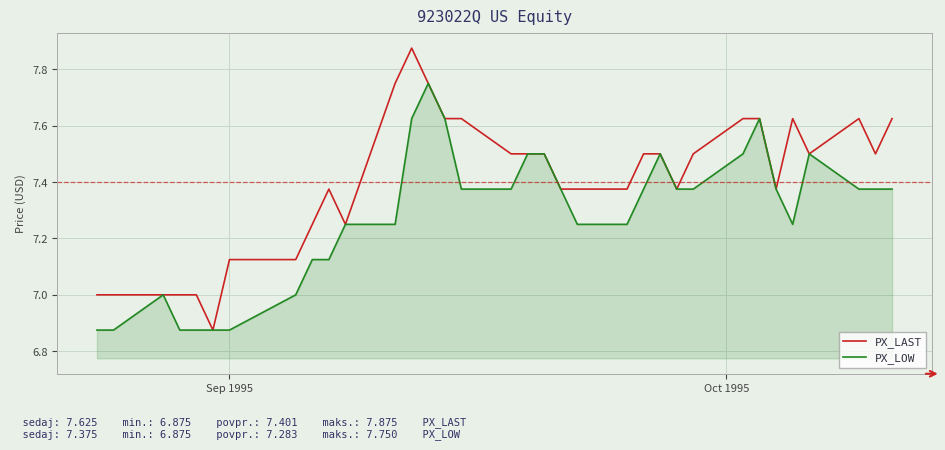

Which series has the largest total across all categories?

PX_LAST